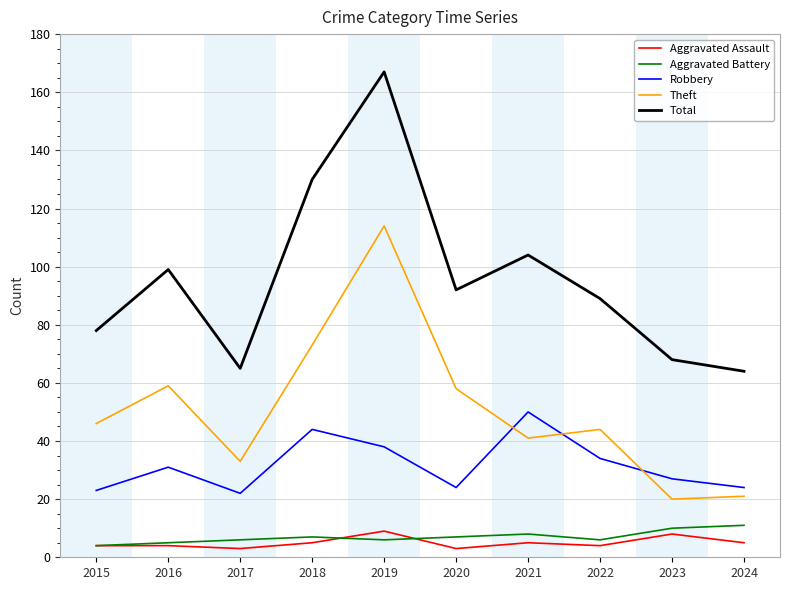

What is the average value of the Robbery series?

32